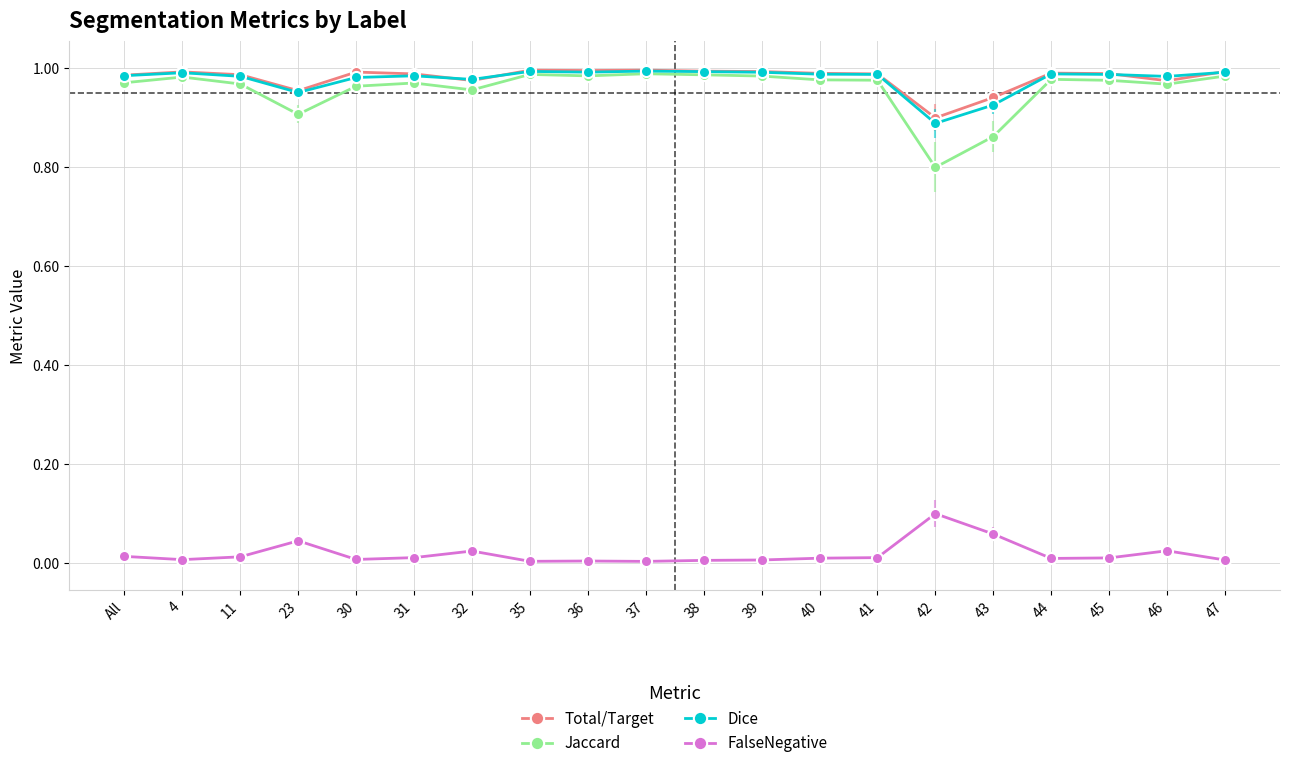

True or false: Jaccard has more than 1 points higher than both neighbors.

True